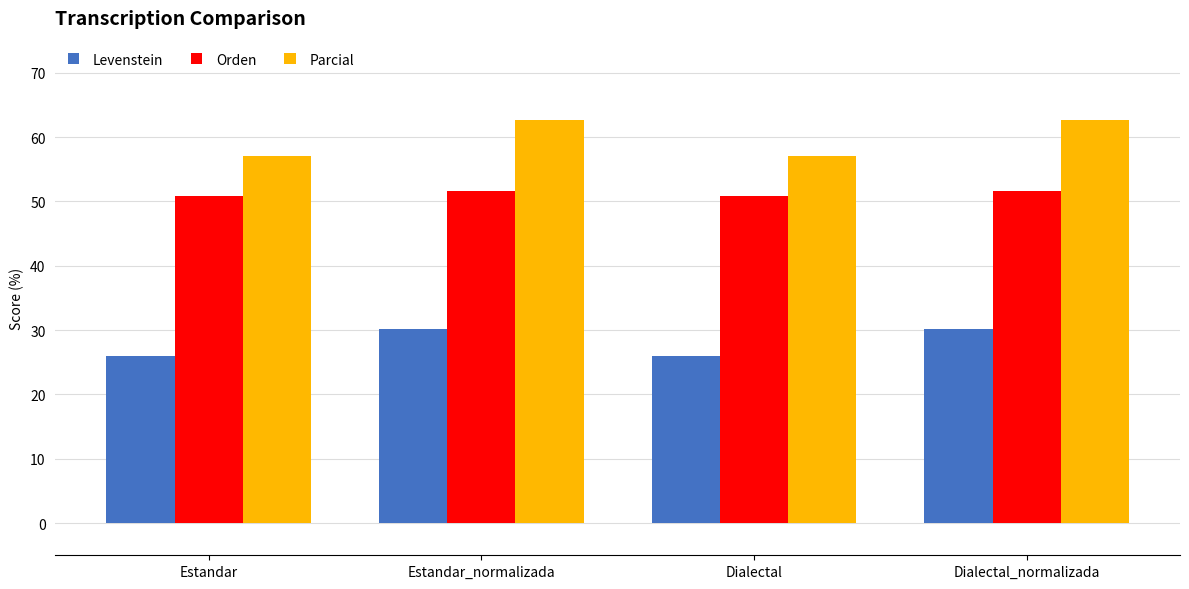

At Dialectal, list the series in order from smallest to largest.

Levenstein, Orden, Parcial